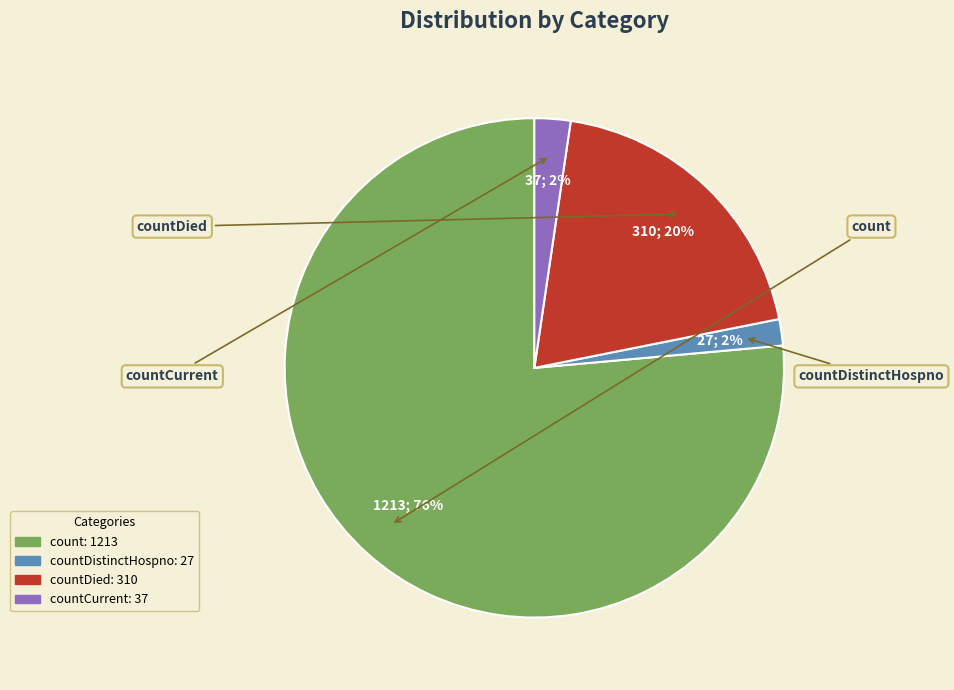

To the nearest percent, what is the average slice percentage?

25%